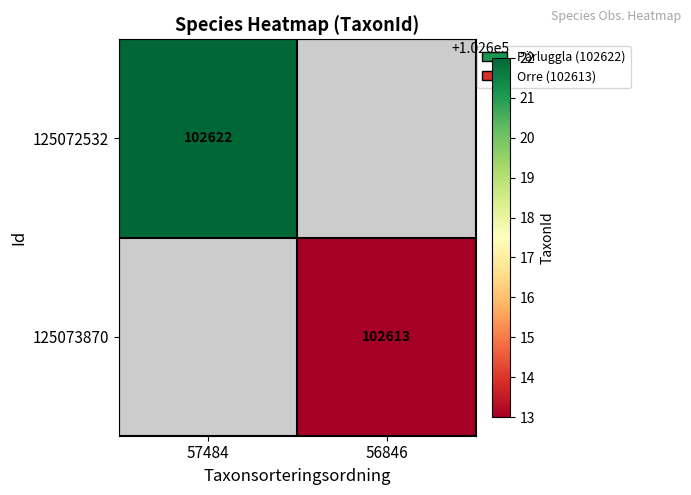

The value of 125072532 at 57484 is 44238. True or false?

False